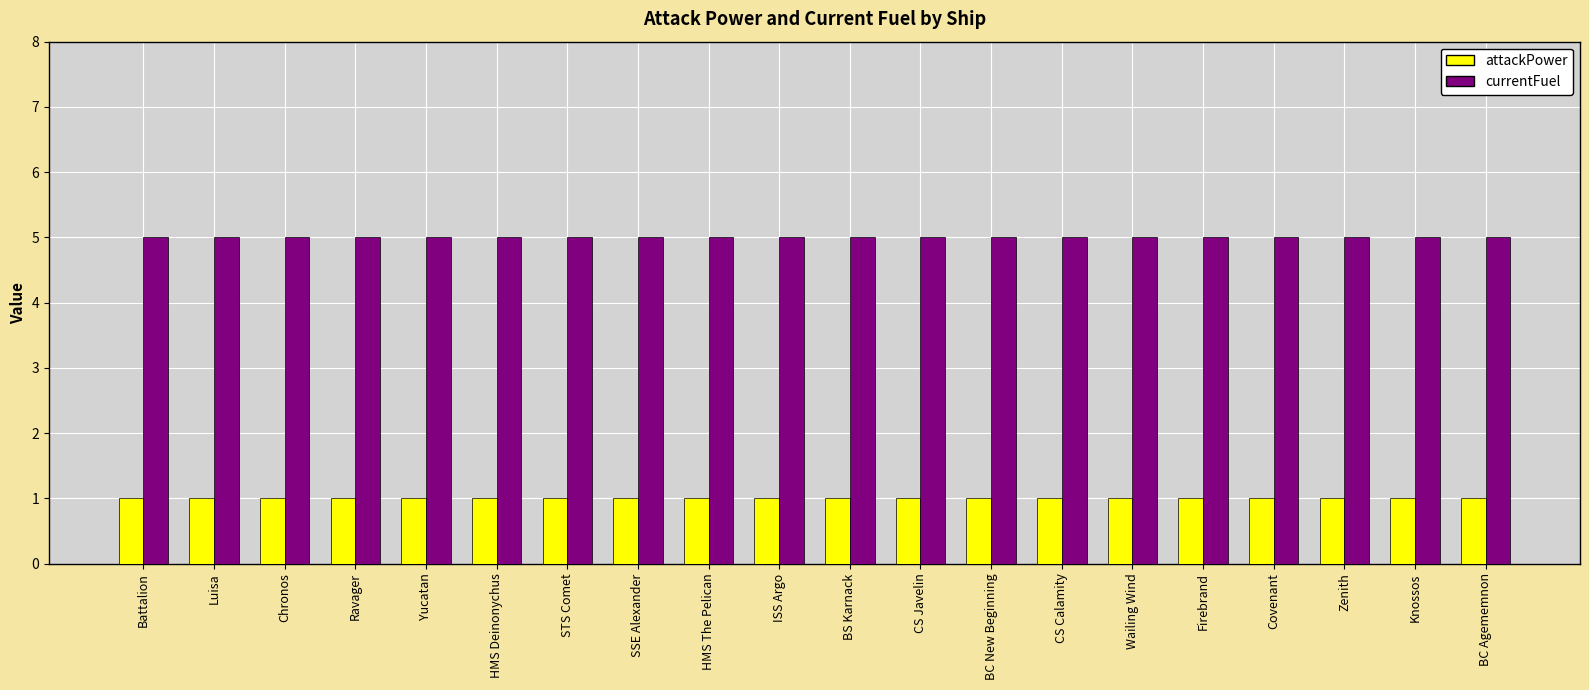

How many categories are shown in the chart?

20